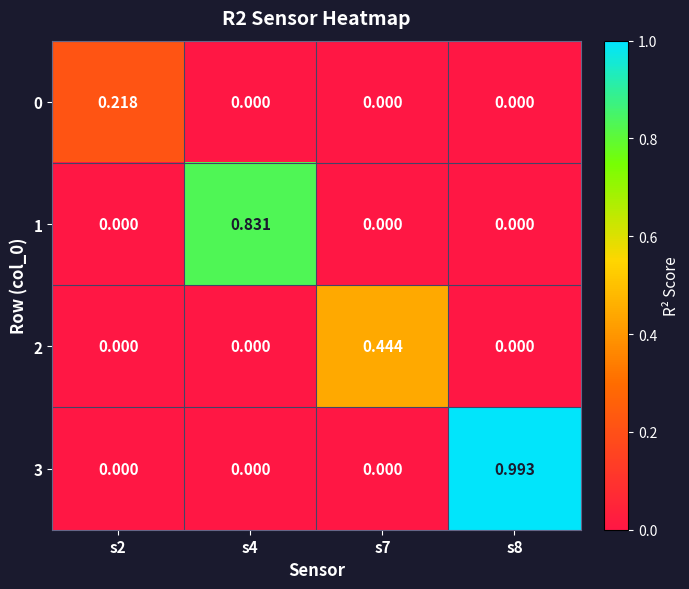

What is the spread (max minus min) of values at s4?

0.8